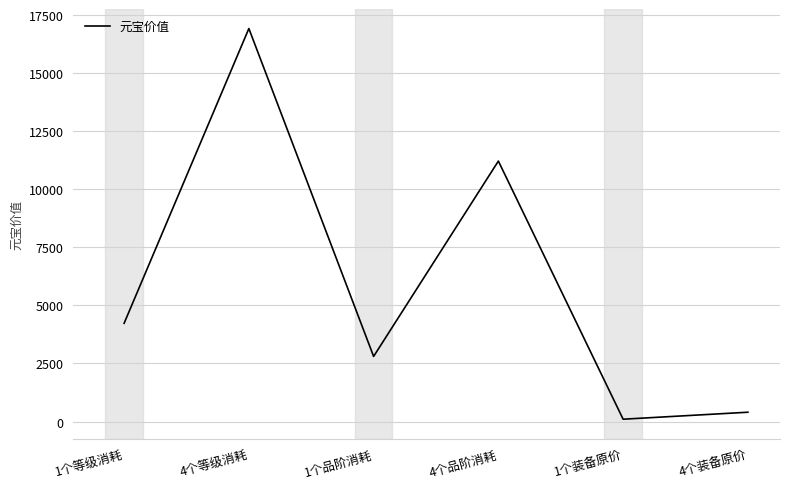

Reading left to right, extract all data points from this chart.

1个等级消耗=4225	4个等级消耗=16900	1个品阶消耗=2800	4个品阶消耗=11200	1个装备原价=100	4个装备原价=400